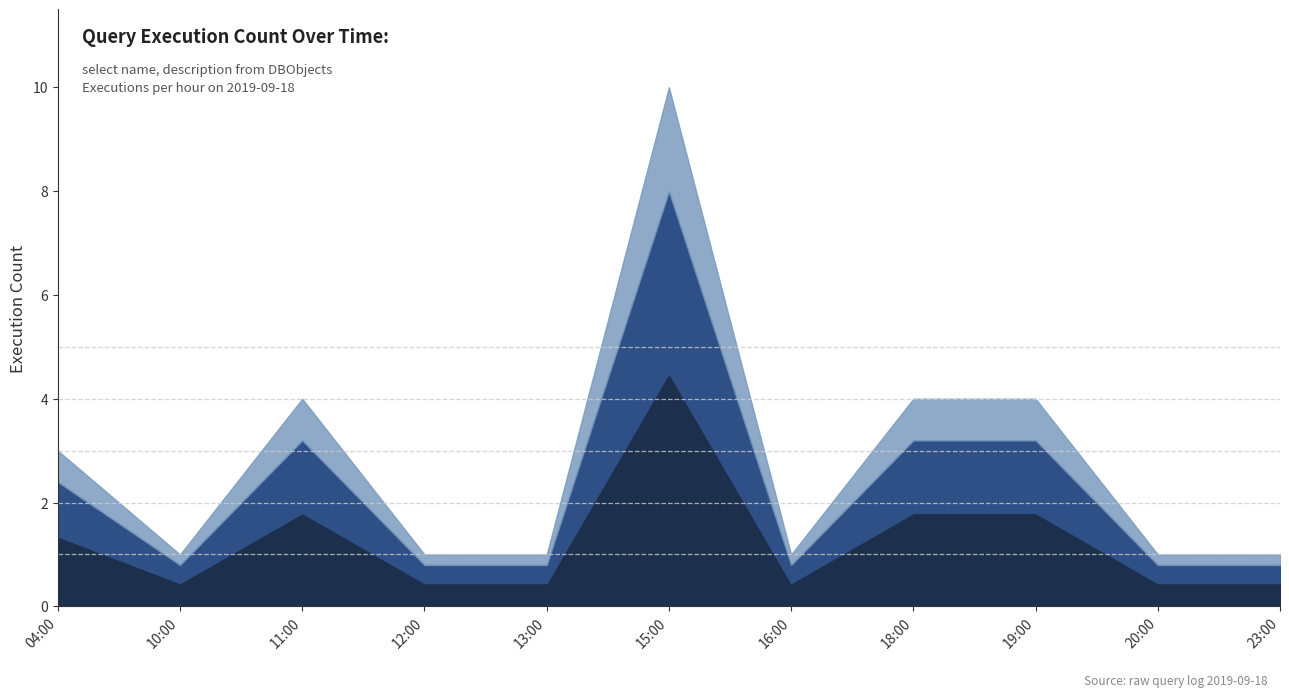

At which category is the sum across all series the highest?

15:00